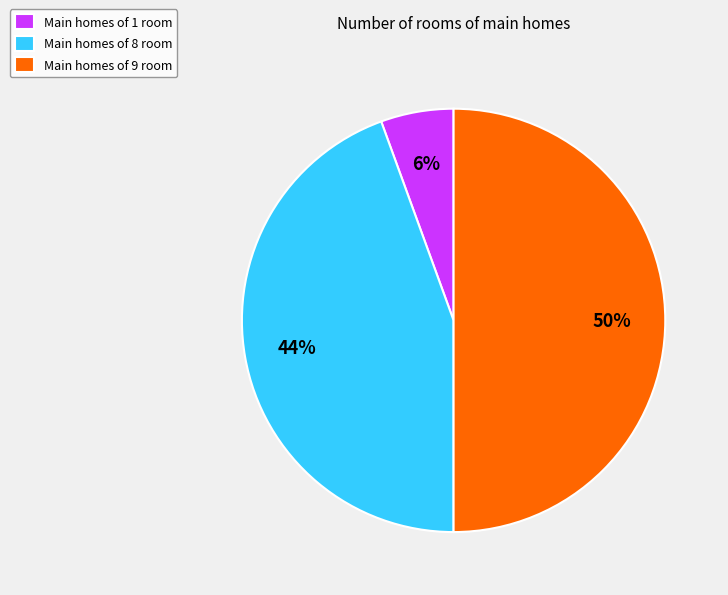

Does Main homes of 1 room account for over 50% of the chart?

No